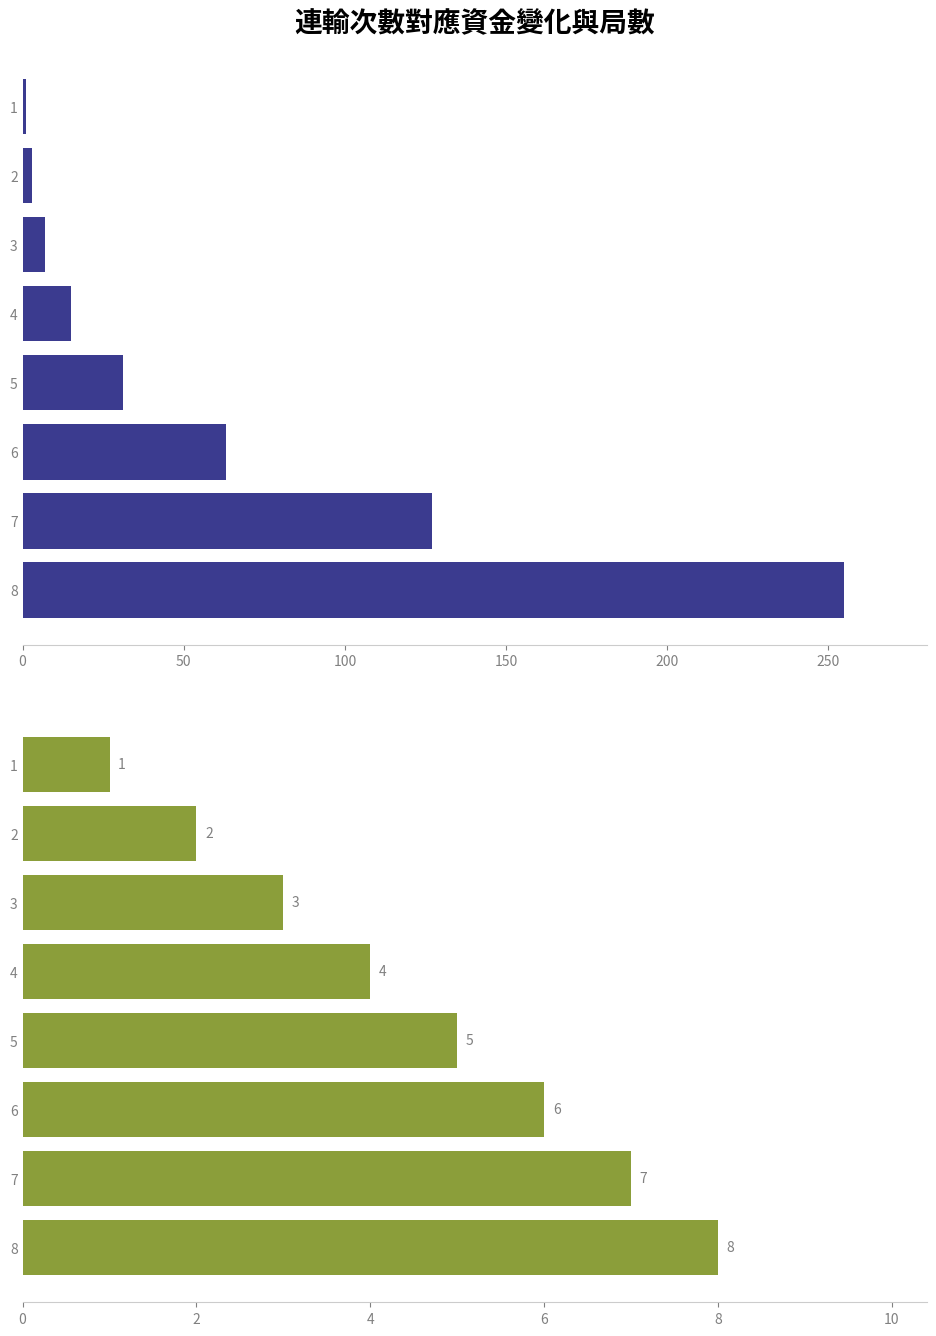

What is the value of the 局數 bar at the 3rd from the left?

3